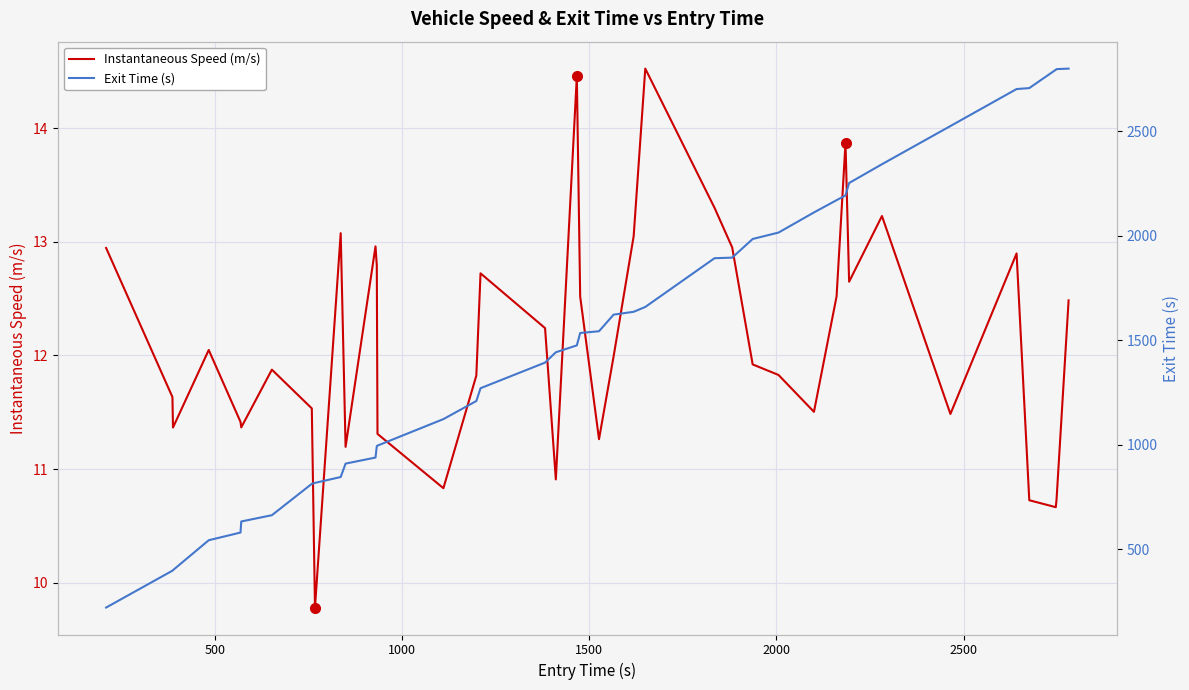

Which series has the largest total across all categories?

Exit Time (s)